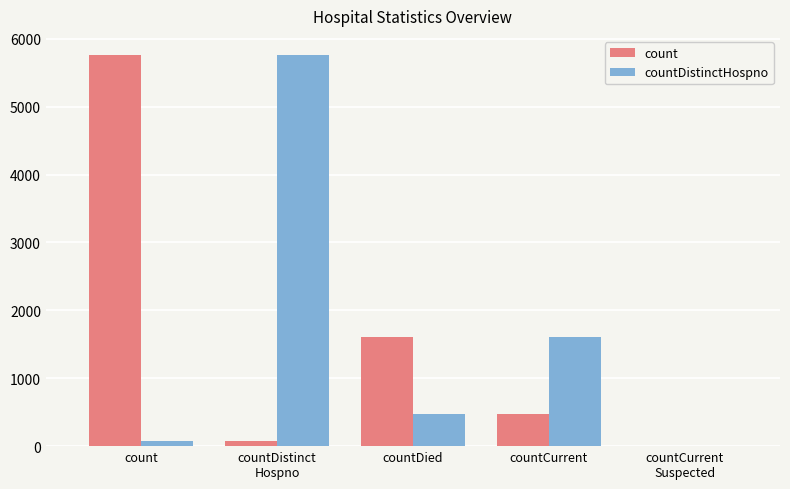

Where is countDistinctHospno nearest to the value 2877?

countCurrent